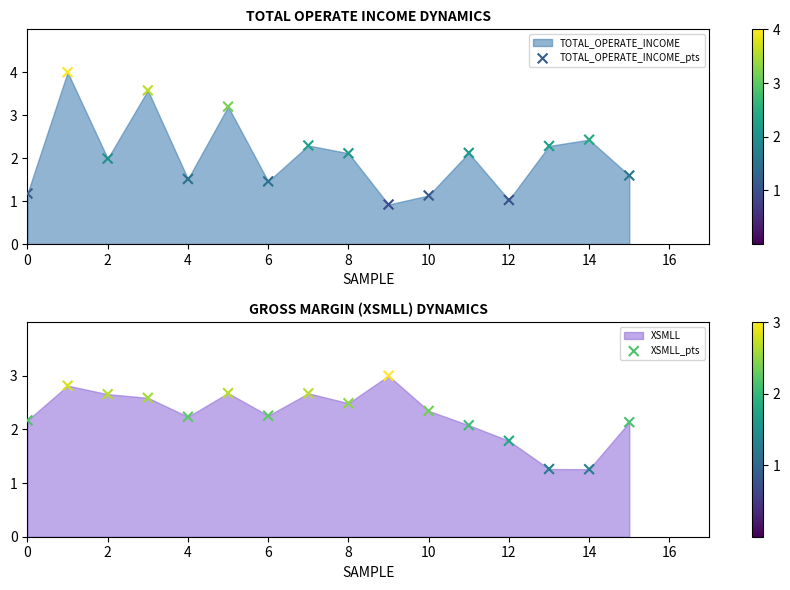

Which series contains the lowest Y value?

TOTAL_OPERATE_INCOME_pts